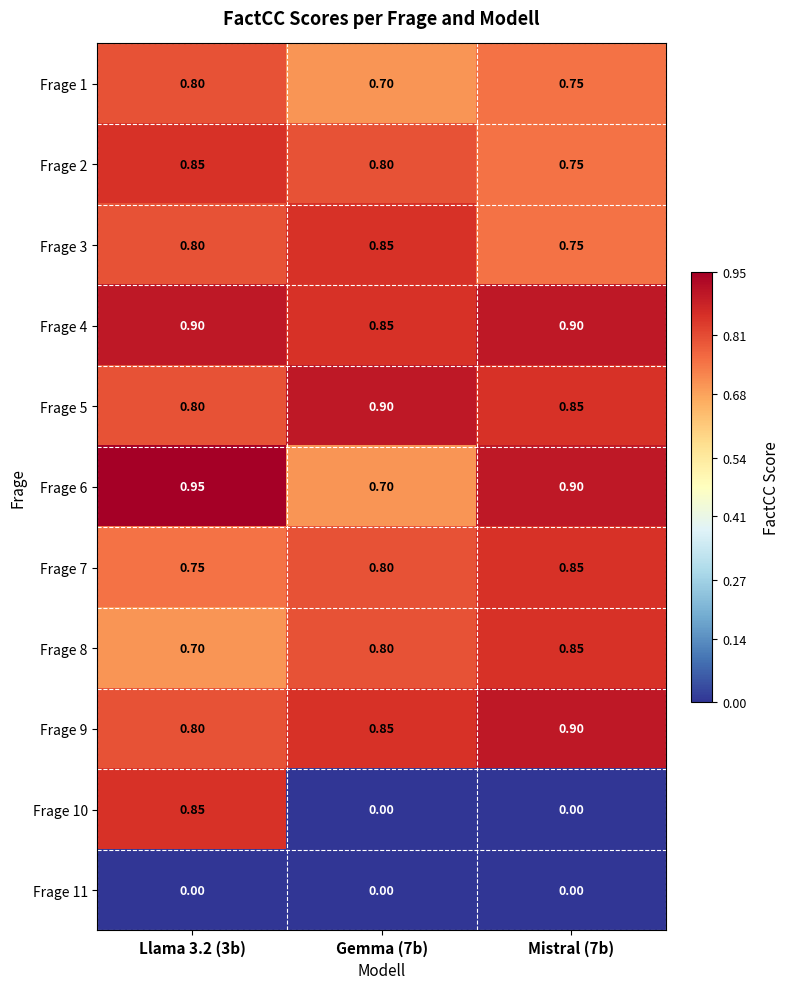

Is the value of Frage 2 at Mistral (7b) greater than the value of Frage 7 at Gemma (7b)?

No